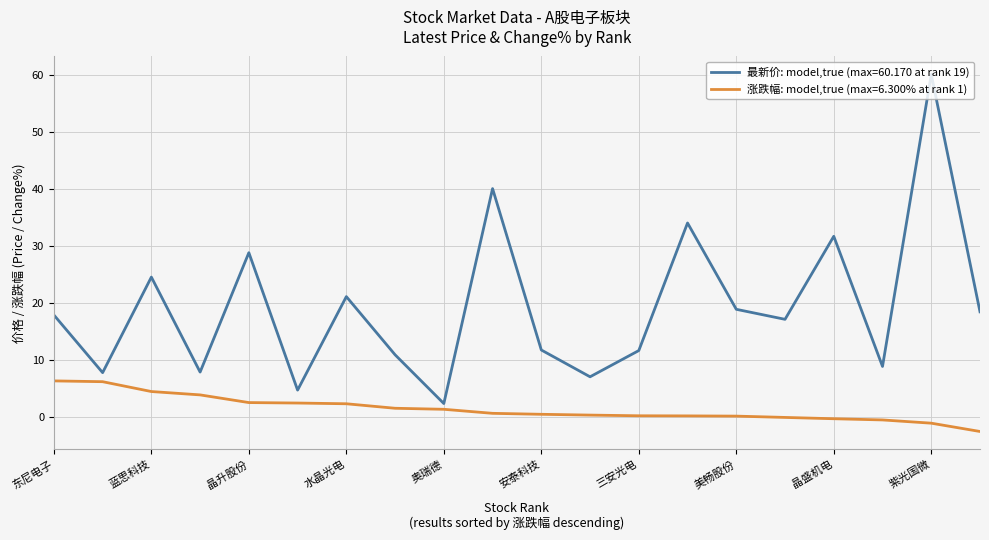

Rank the series by their maximum value, from highest to lowest.

最新价: model,true (max=60.170 at rank 19), 涨跌幅: model,true (max=6.300% at rank 1)